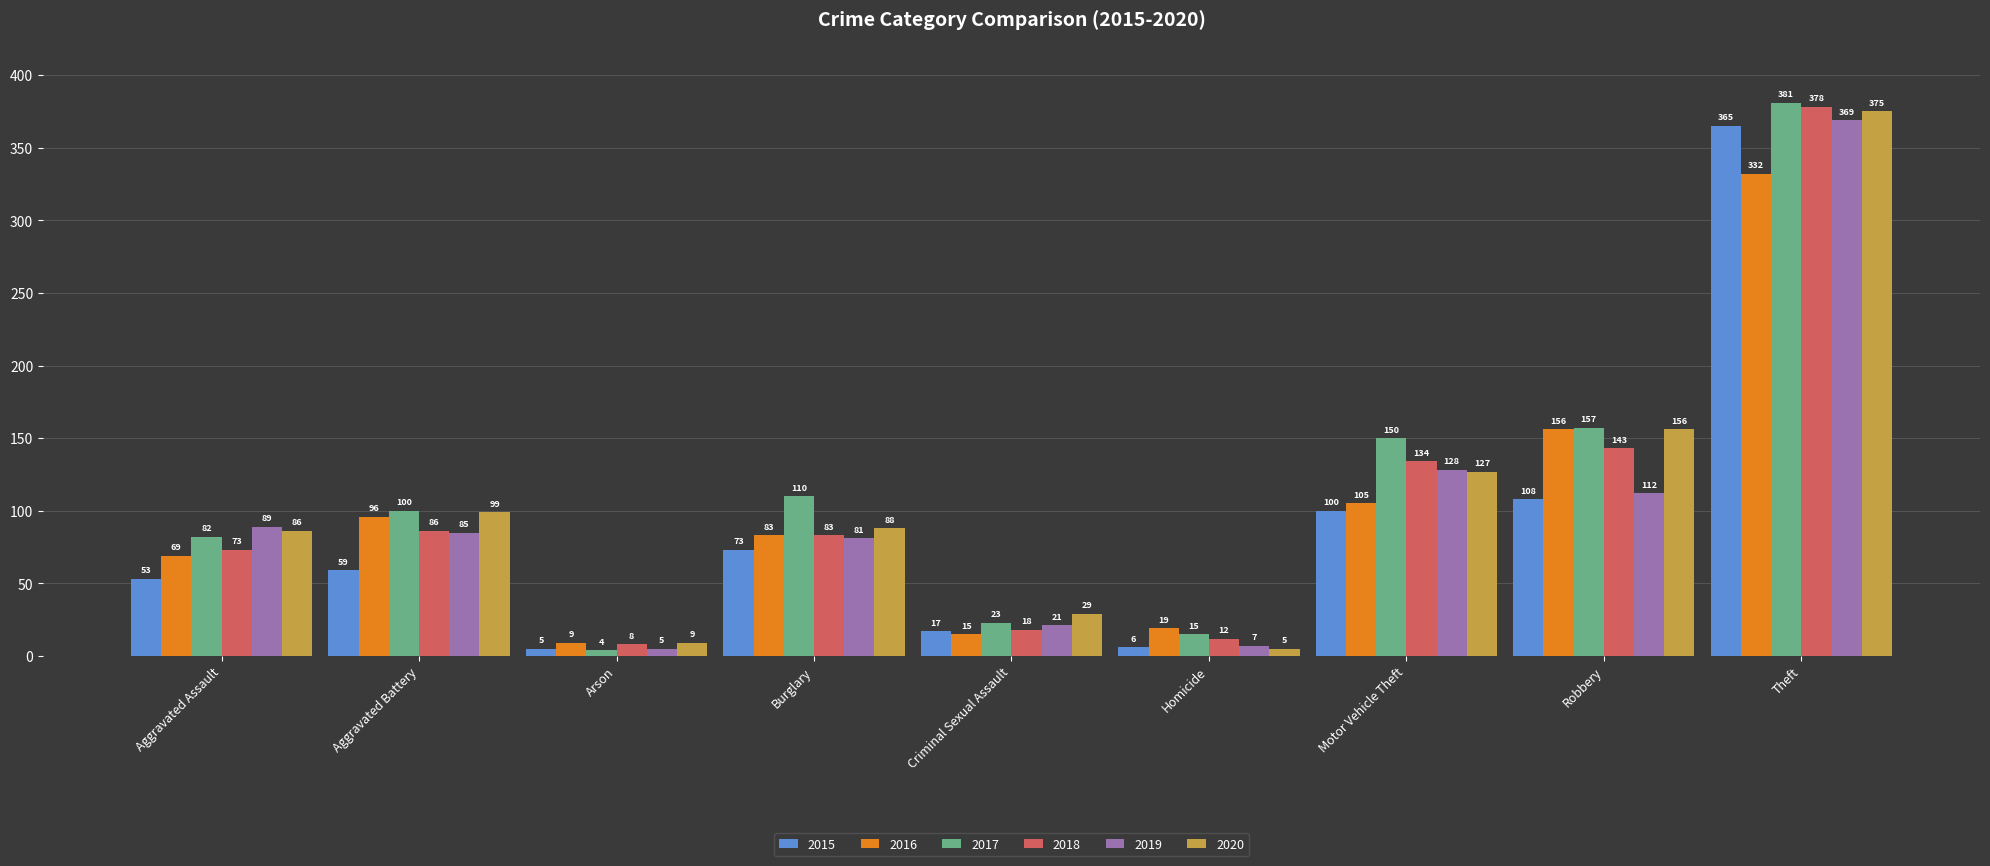

Between Aggravated Battery and Homicide, which series saw the biggest shift?

2020